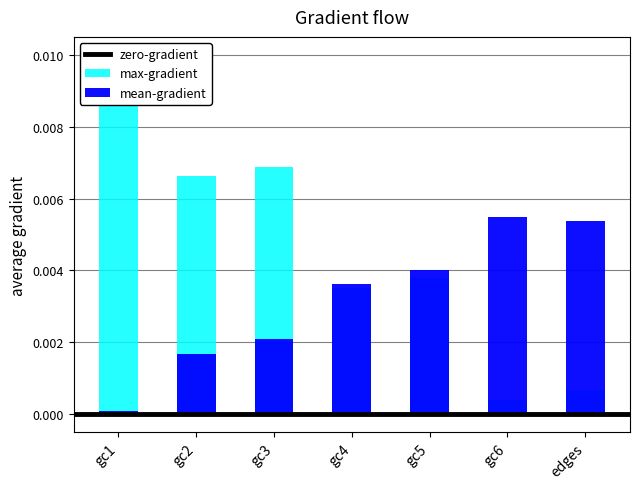

How many categories are shown in the chart?

7